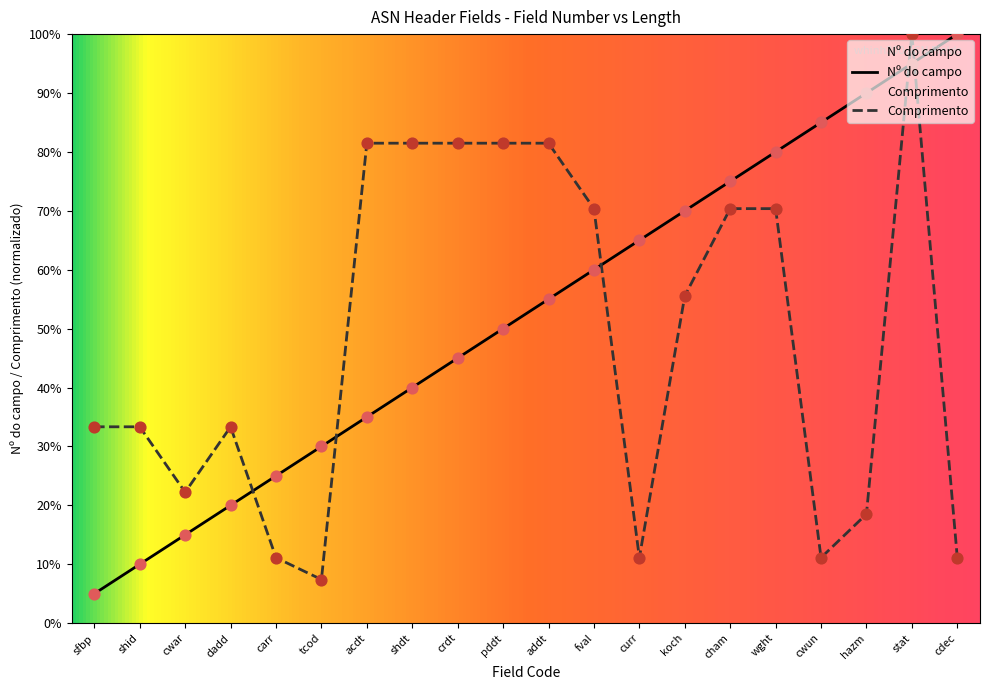

Which series has the largest total across all categories?

Nº do campo